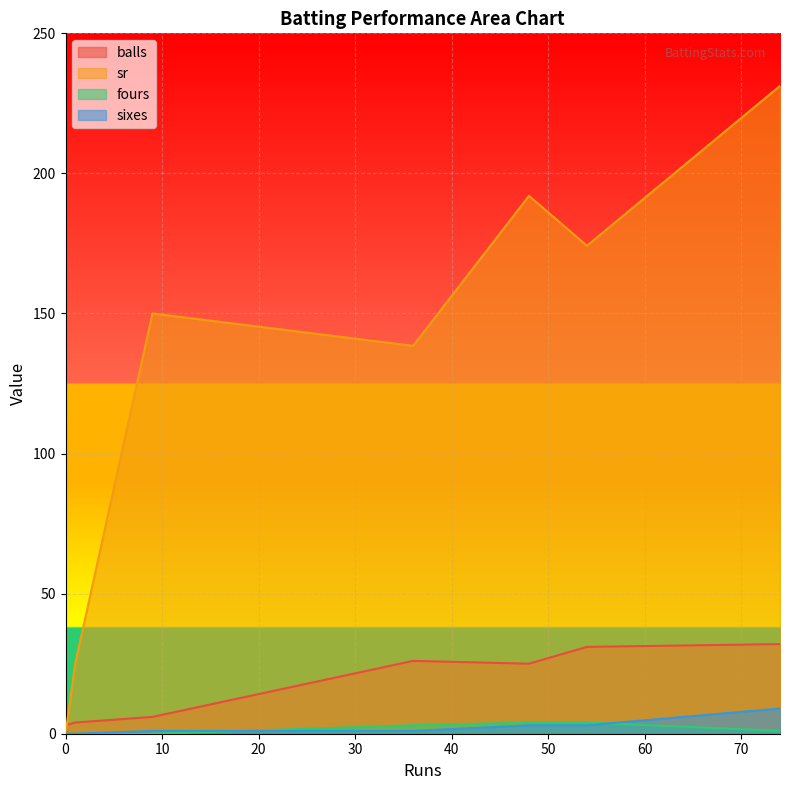

What is the spread (max minus min) of values at 74?

230.2